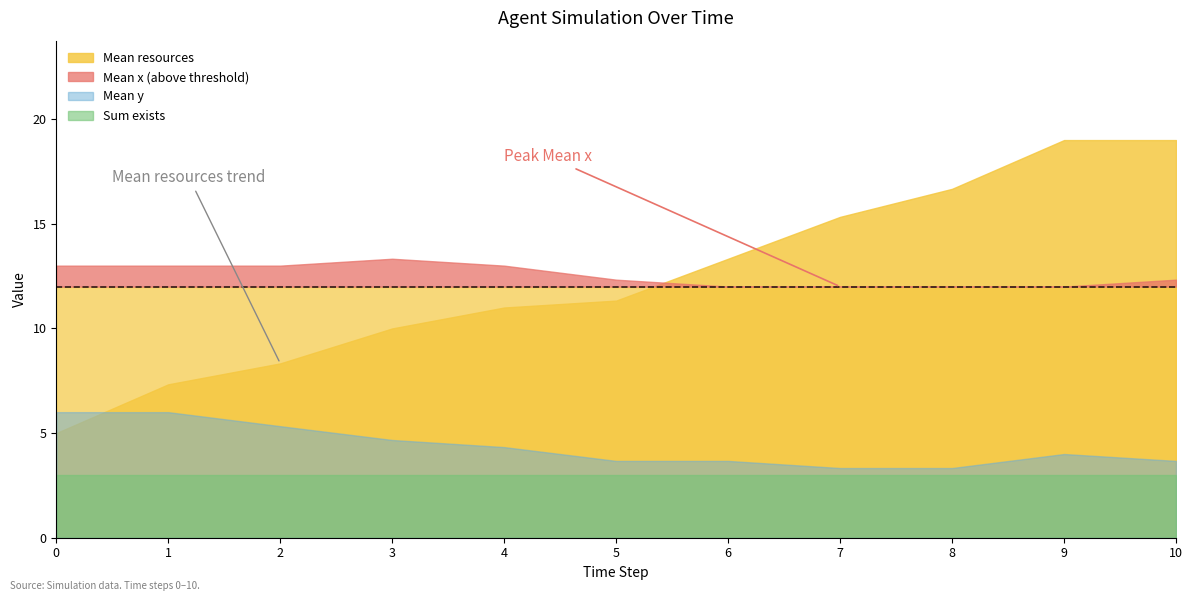

At how many categories does at least one series exceed 14?

4